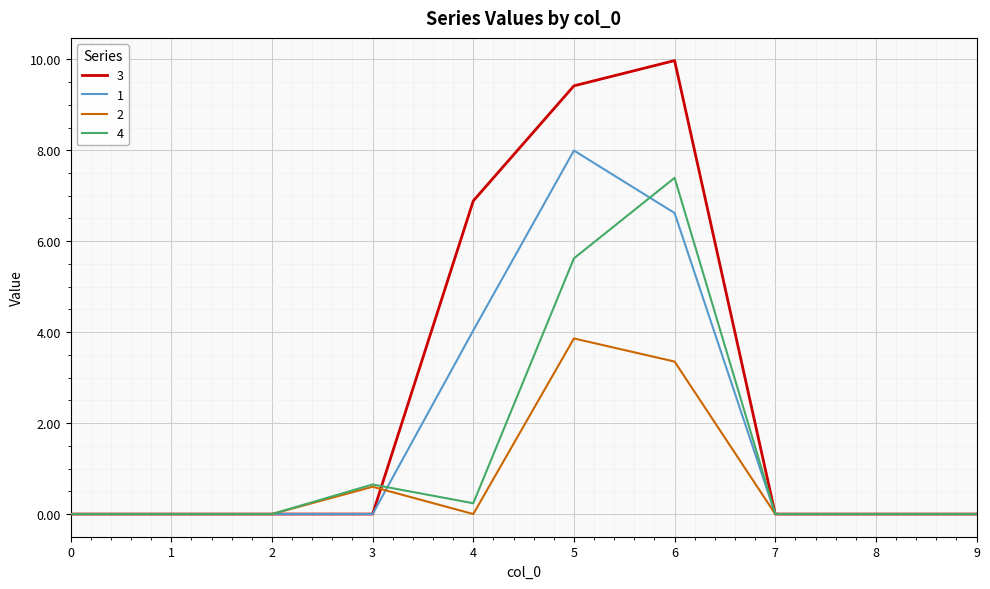

What is the maximum value shown in the chart?

10.0